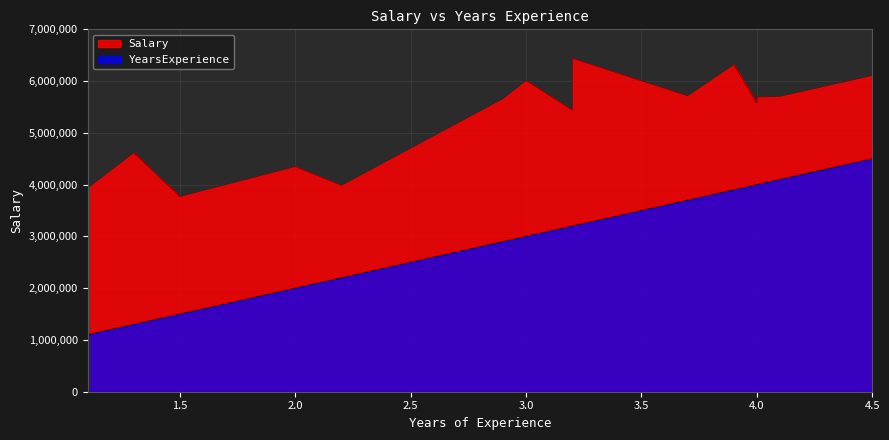

True or false: Salary and YearsExperience cross at least once.

False